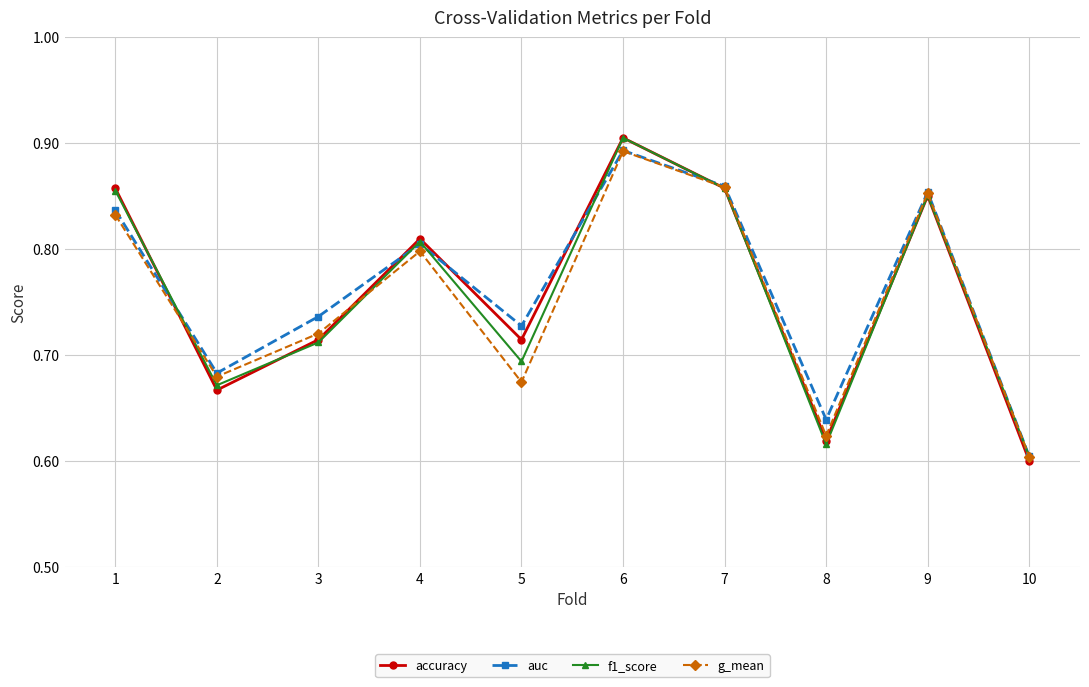

What is the sum of the f1_score values at 4 and 1?

1.7